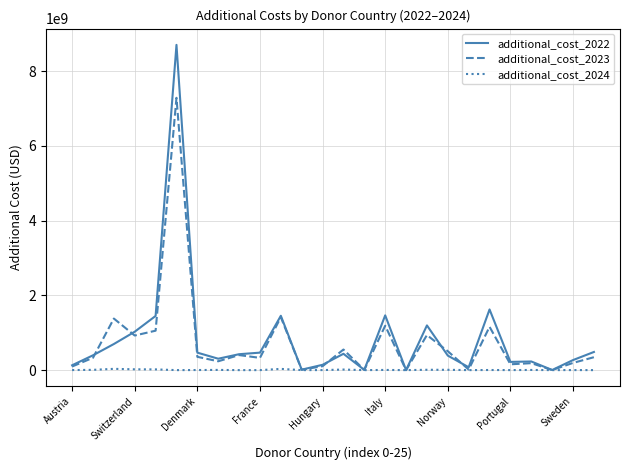

List the series in order of their peak value, highest first.

additional_cost_2022, additional_cost_2023, additional_cost_2024